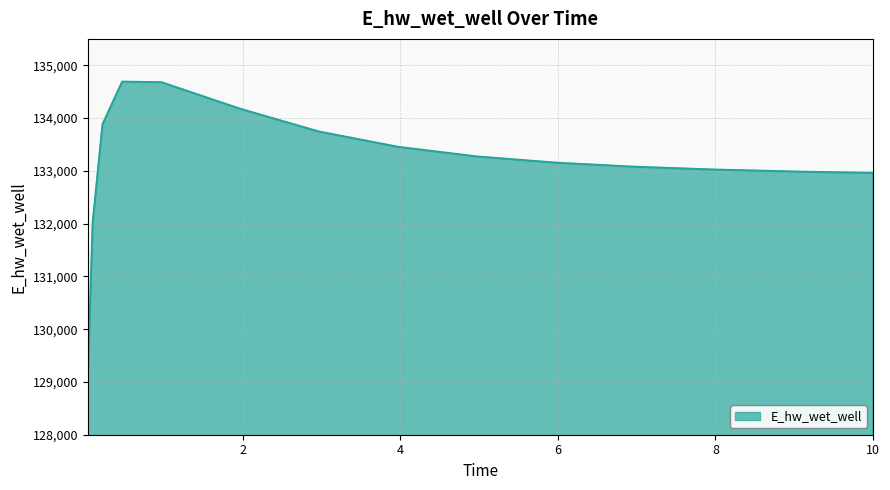

What is the maximum value shown in the chart?

134690.1